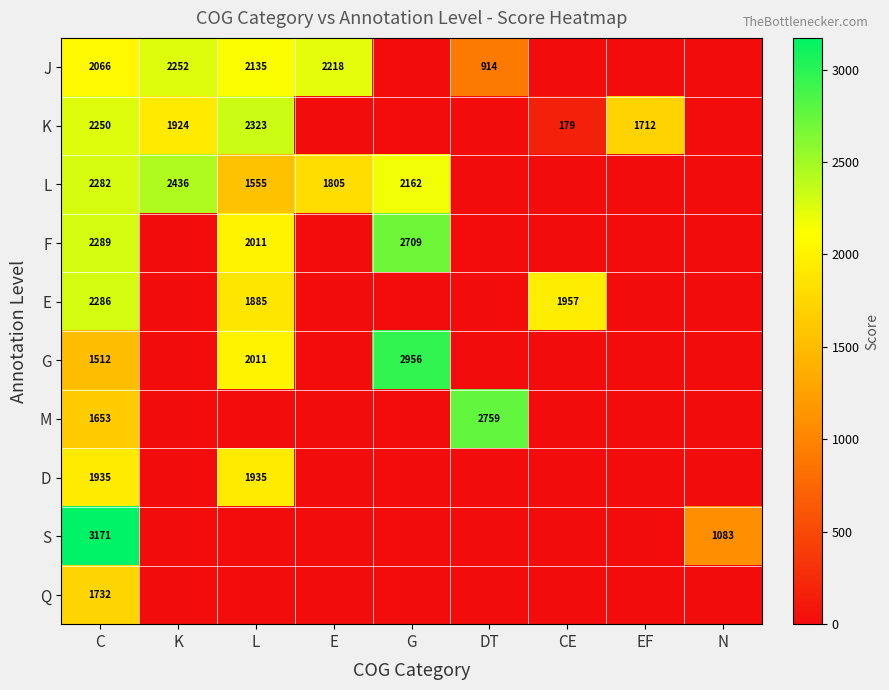

True or false: F has a value of 4129 at G.

False